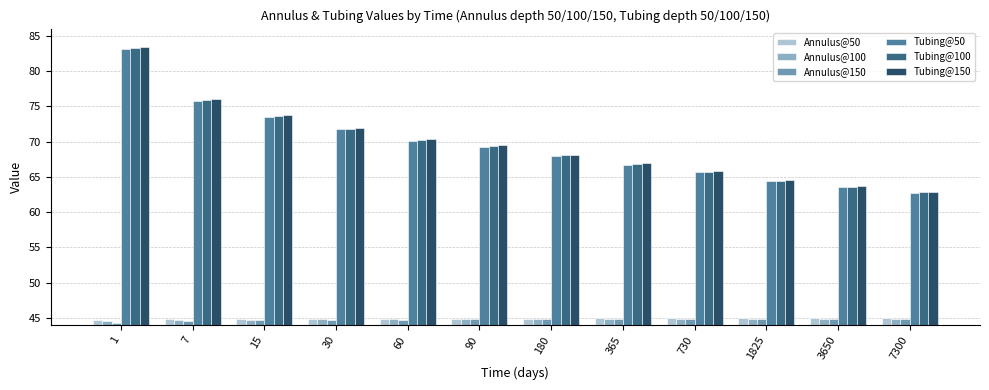

Is it true that Tubing@50 equals 17.0 at 15?

False